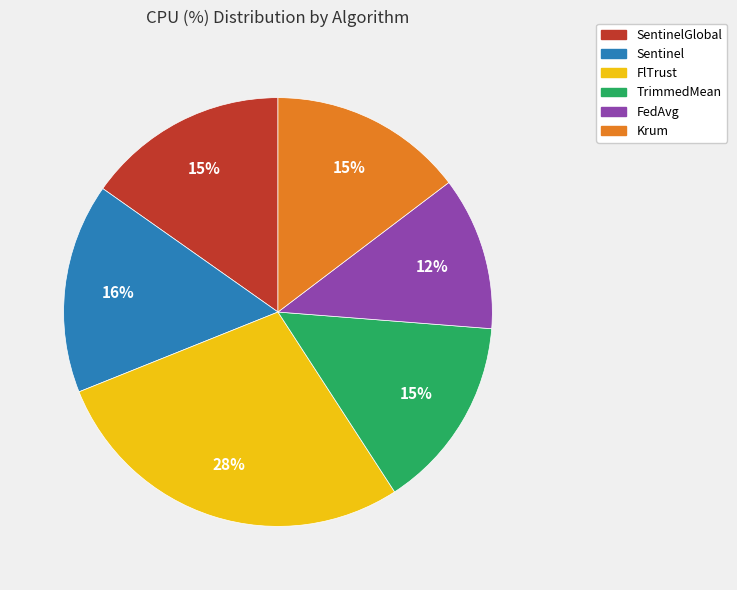

What percentage is the FedAvg slice, to the nearest percent?

12%